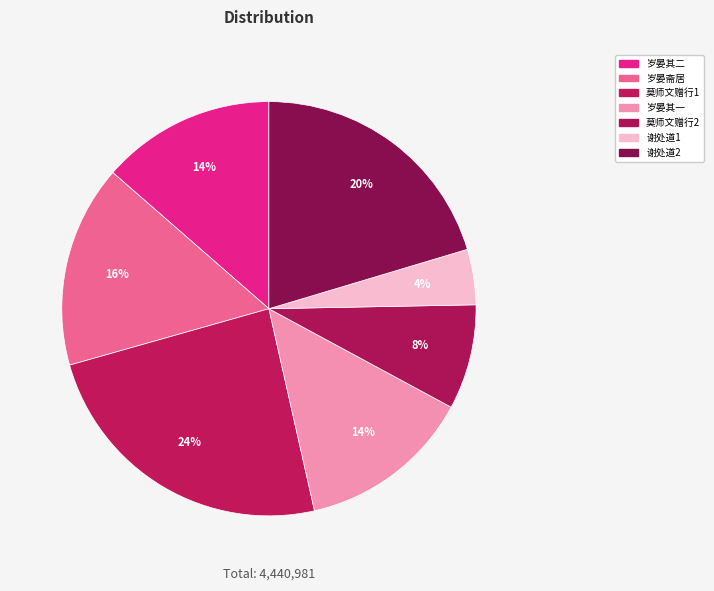

Is there a majority slice in this chart?

No